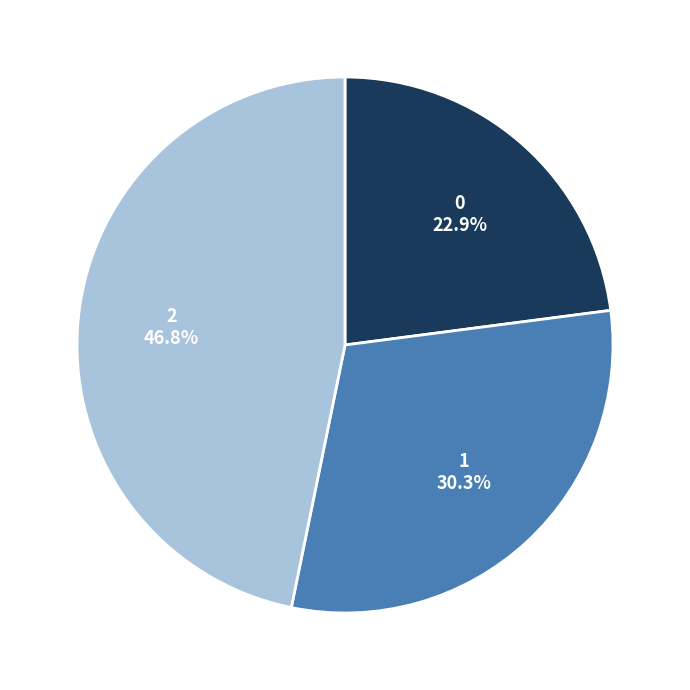

How much of the chart is everything except 0?

77.1%